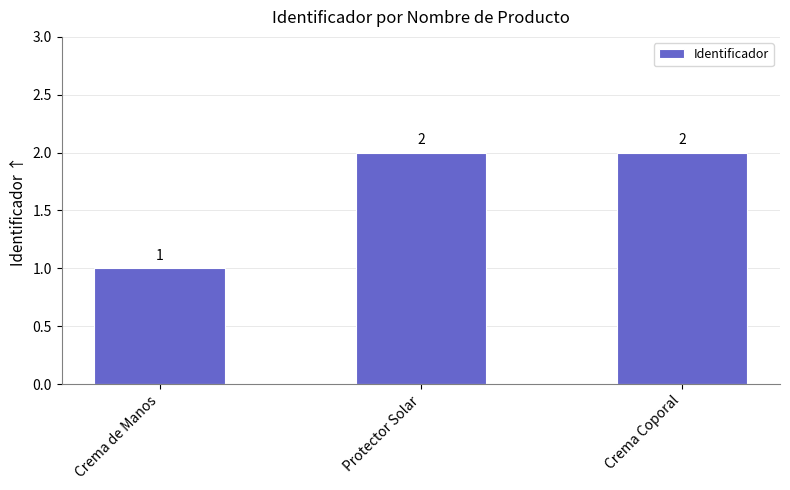

At which label is the value closest to 1?

Crema de Manos